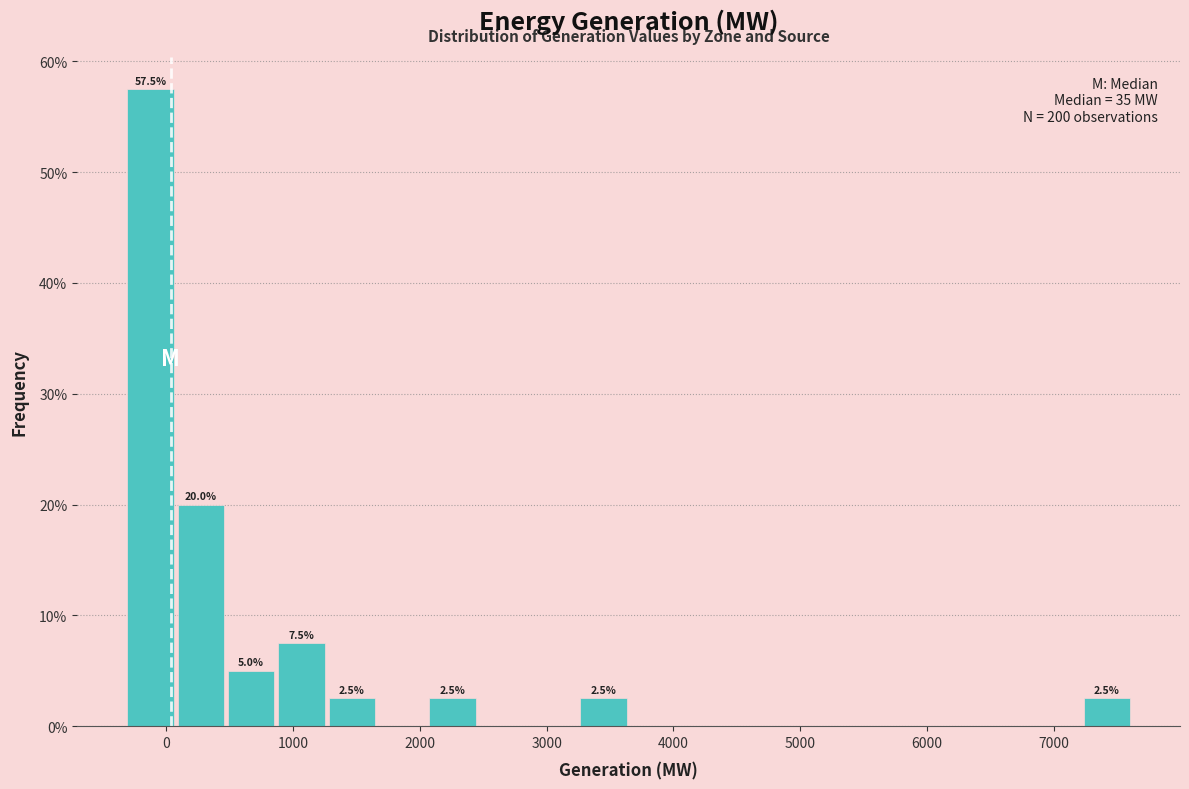

Read against the x-axis, roughly where is the centre of the tallest bar?

-100